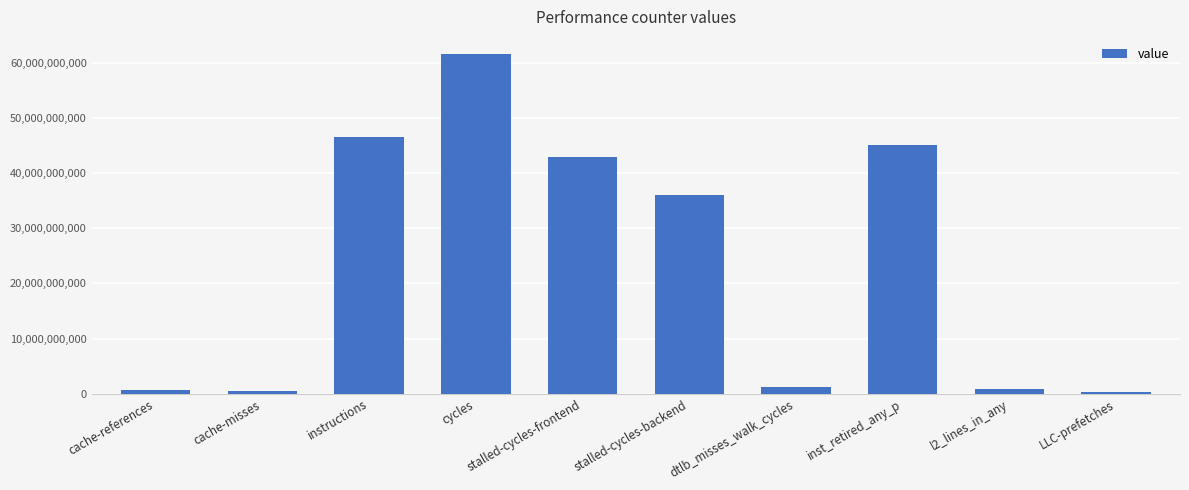

The value at instructions is 28614974452. True or false?

False